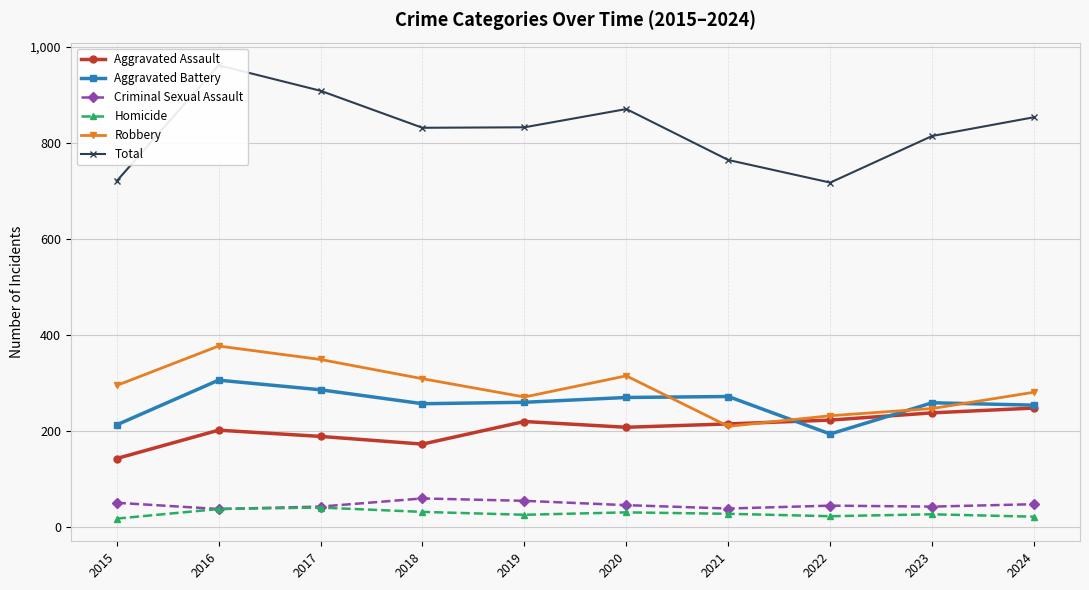

At how many categories does at least one series exceed 459?

10